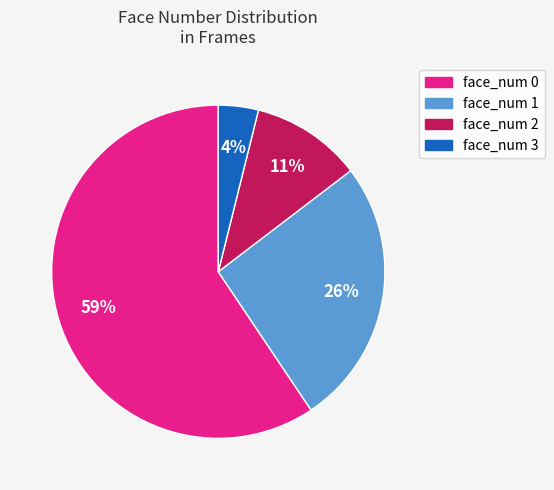

Is the sum of face_num 2 and face_num 3 greater than half?

No